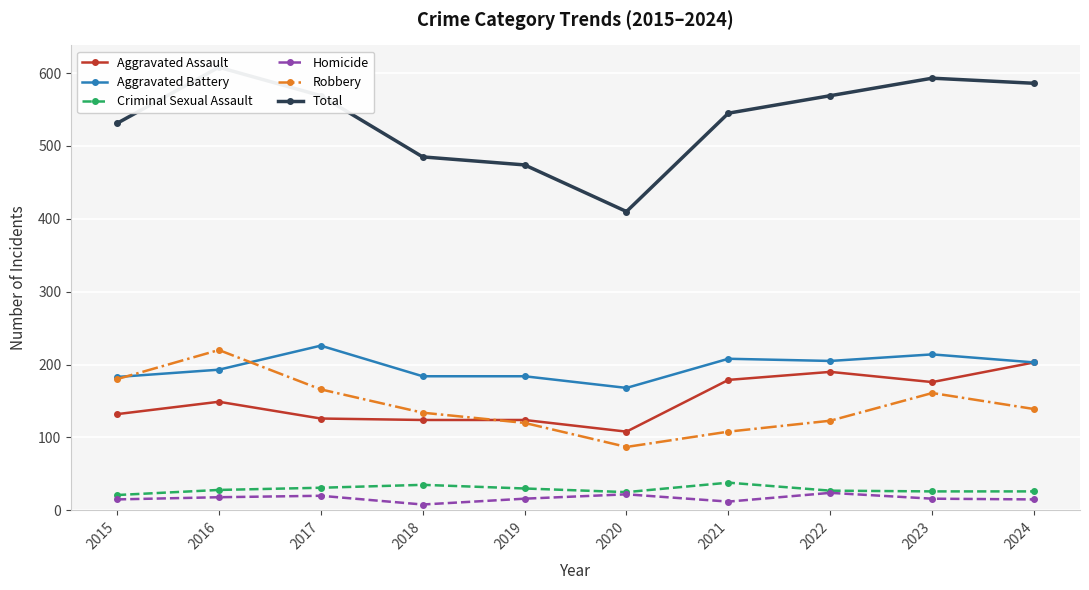

In Aggravated Assault, how many points are higher than both neighbors (excluding endpoints)?

2